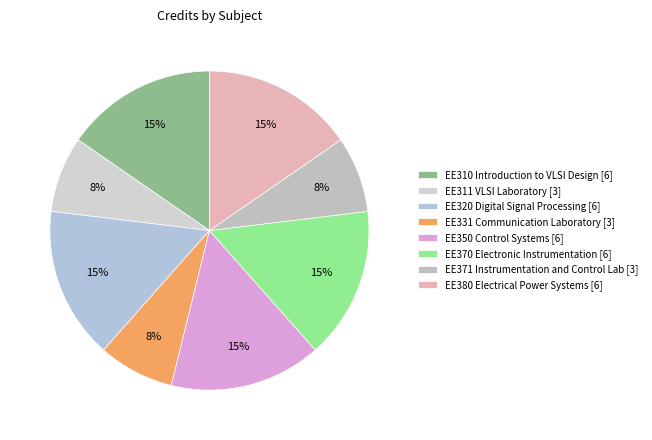

How many slices are in this pie chart?

8